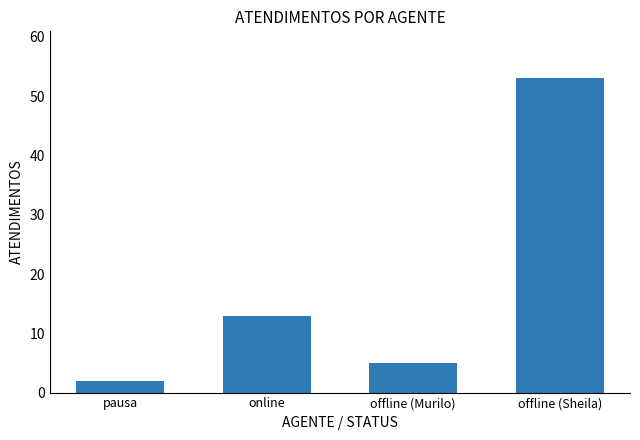

What is the label of the 4th bar from the right?

pausa